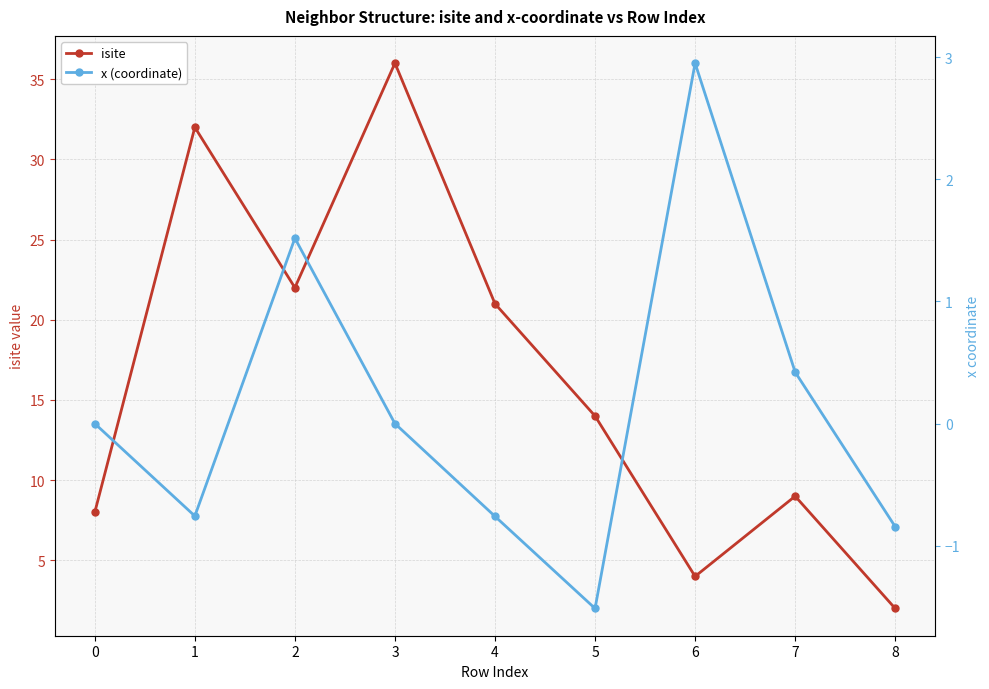

Reading left to right, transcribe all the data shown in this chart.

isite: 0=8.0	1=32.0	2=22.0	3=36.0	4=21.0	5=14.0	6=4.0	7=9.0	8=2.0
x (coordinate): 0=0.0	1=-0.8	2=1.5	3=-0.0	4=-0.8	5=-1.5	6=3.0	7=0.4	8=-0.8